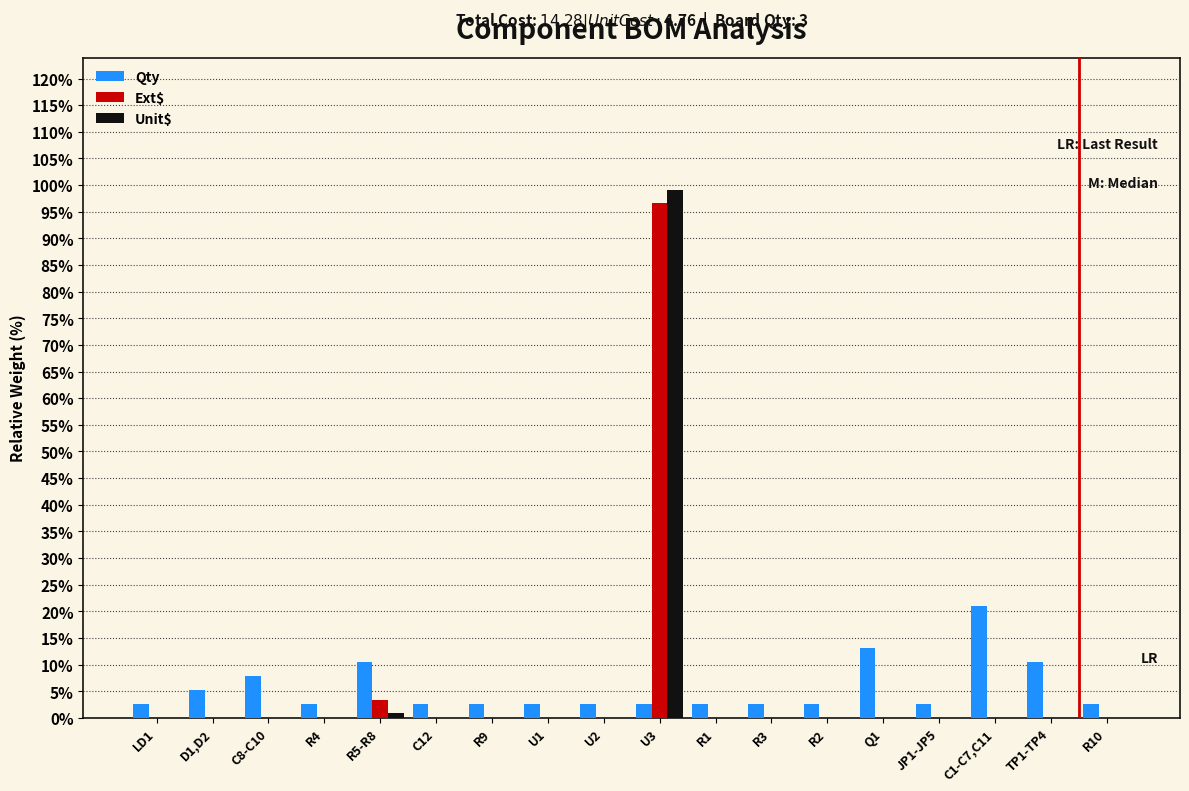

What is the sum of all Qty values?

100.0